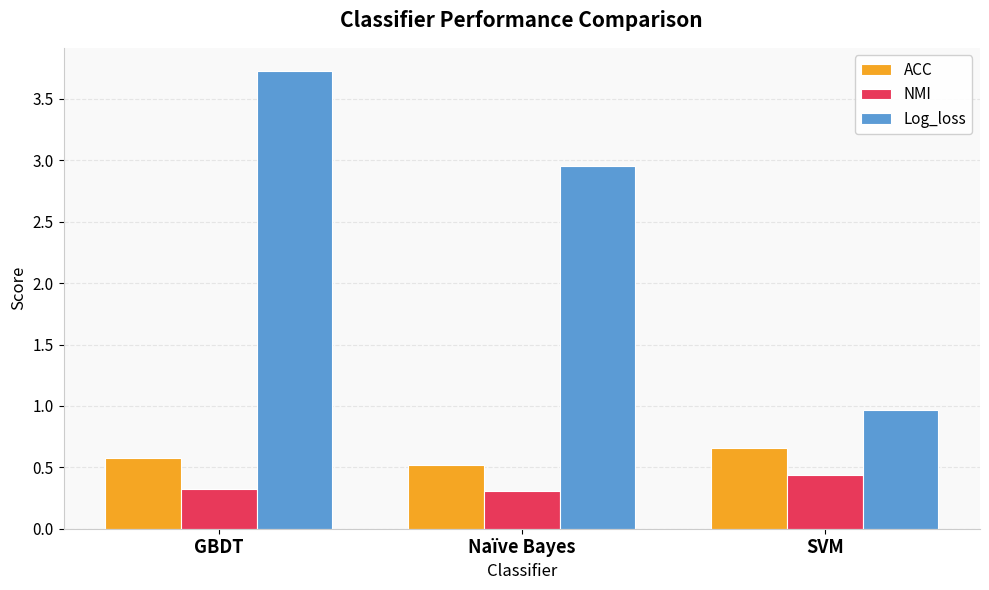

What are all the series names shown in the legend?

ACC, NMI, Log_loss